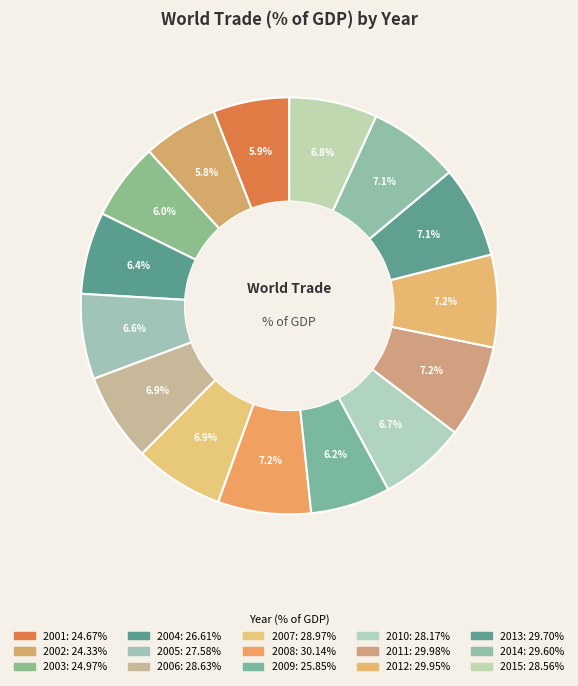

Rank the categories by value from highest to lowest.

2008, 2011, 2012, 2013, 2014, 2007, 2006, 2015, 2010, 2005, 2004, 2009, 2003, 2001, 2002